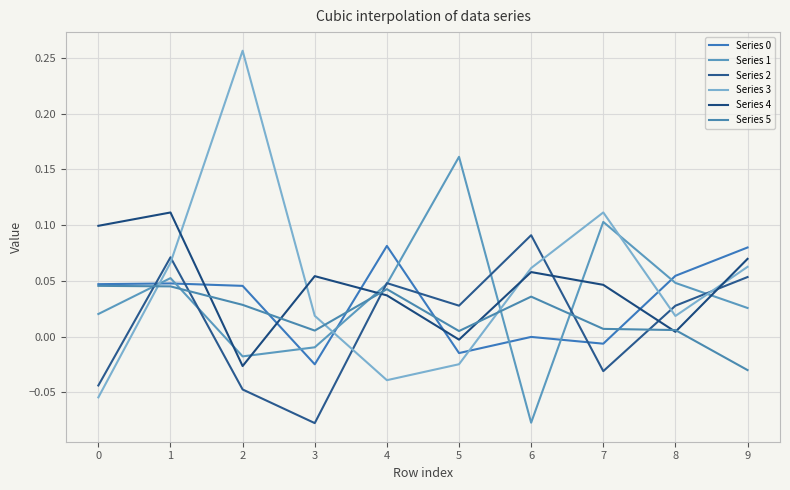

The Series 1 series shows 0.2 at 5. True or false?

True